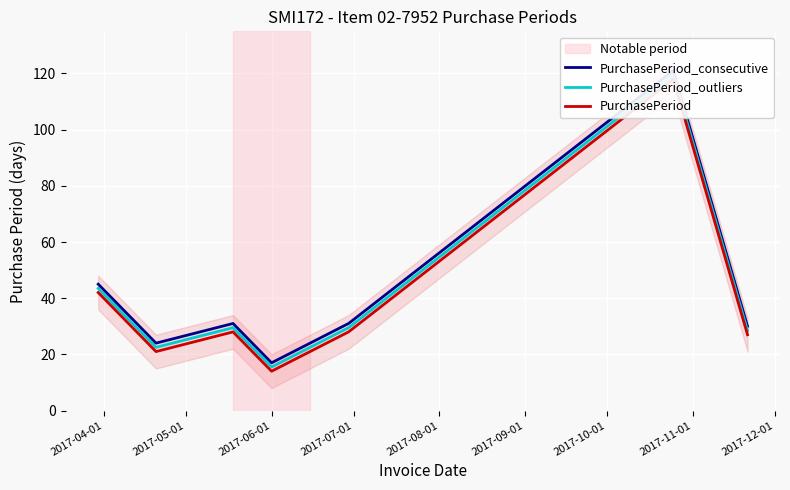

Which series has the largest range (max minus min)?

PurchasePeriod_consecutive